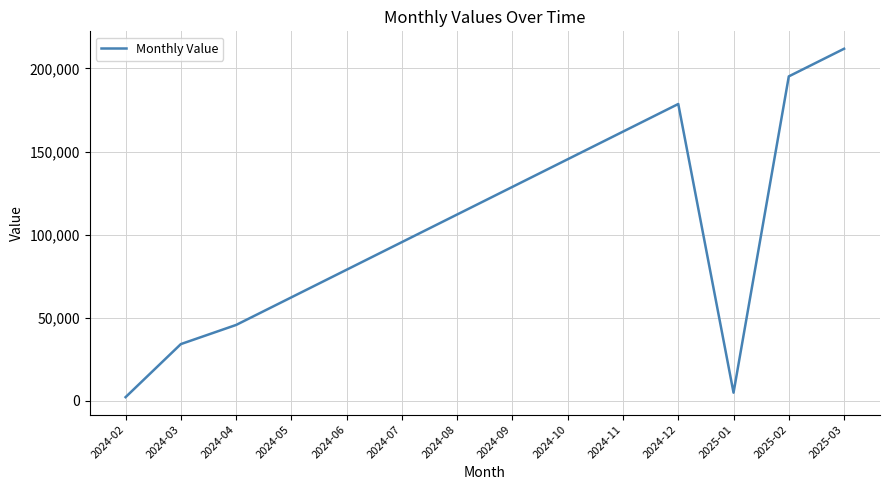

Approximately how many times larger is the value at 2024-12 compared to 2024-06?

2.3